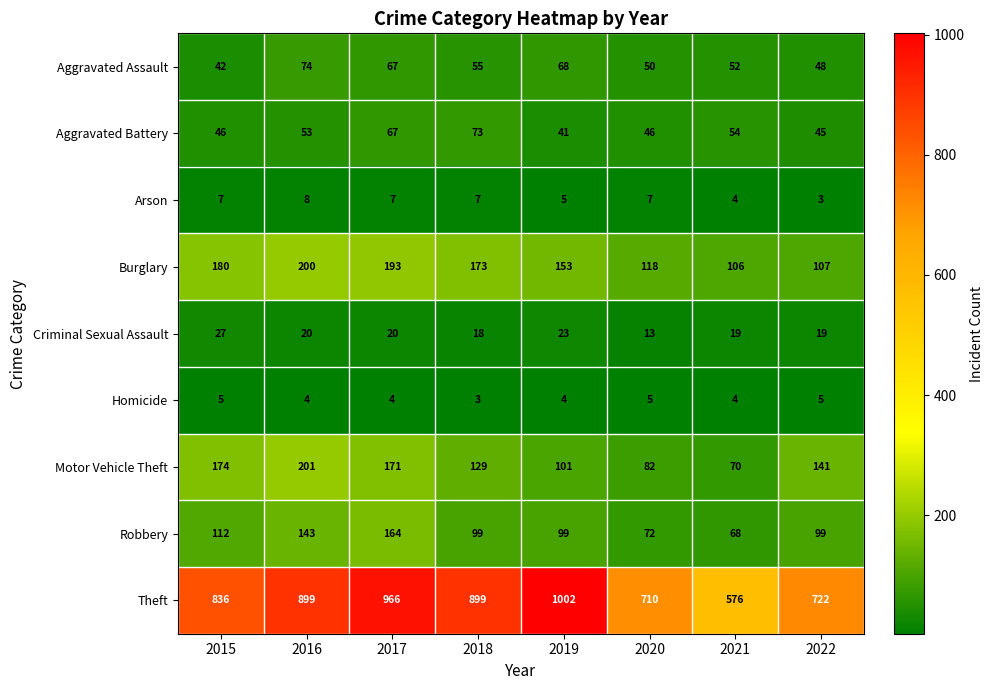

What is the highest value of the Burglary series?

200